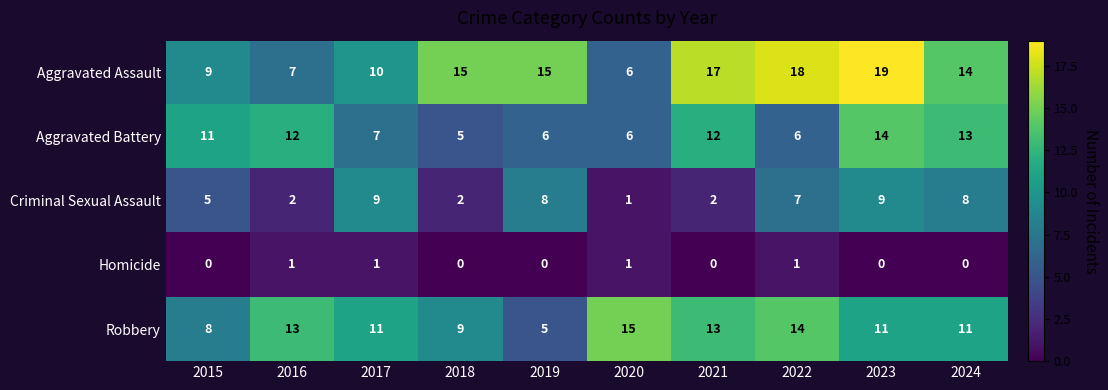

Rank the series by their maximum value, from lowest to highest.

Homicide, Criminal Sexual Assault, Aggravated Battery, Robbery, Aggravated Assault